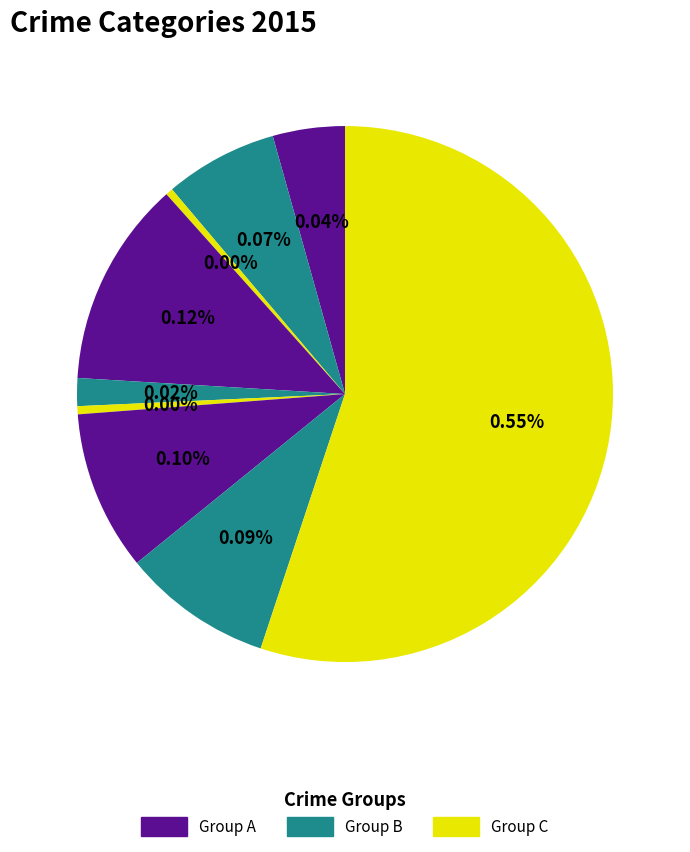

Count the number of slices in the pie.

9